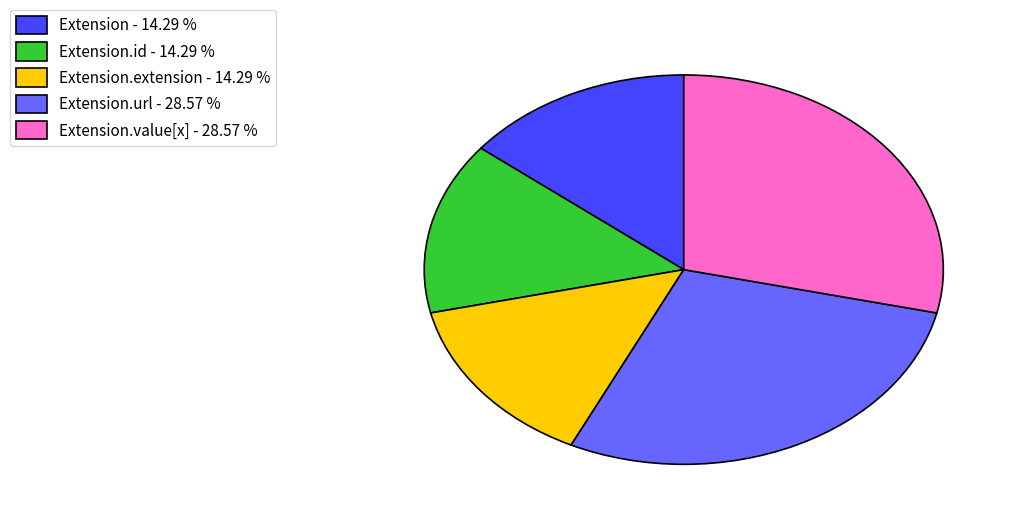

Is there a majority slice in this chart?

No